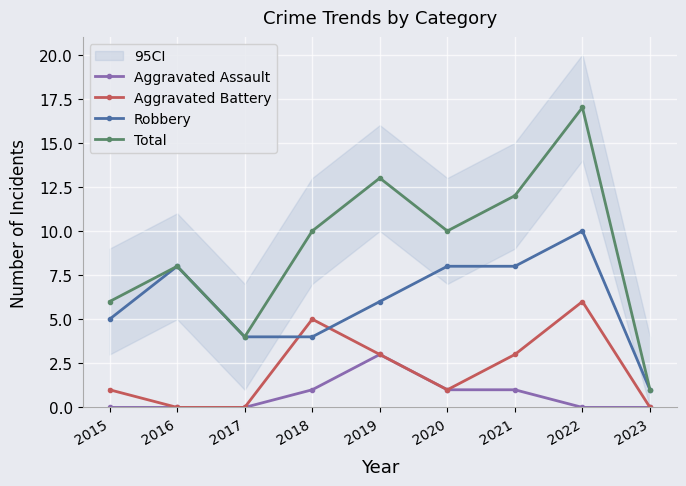

How many values in the Robbery series exceed 6?

4